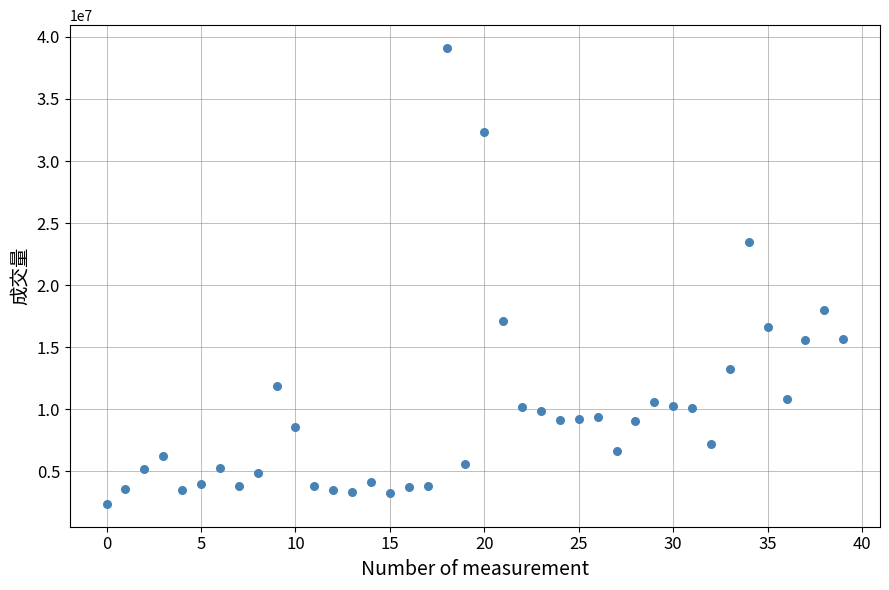

What is the range of Y values (max minus min)?

36746000